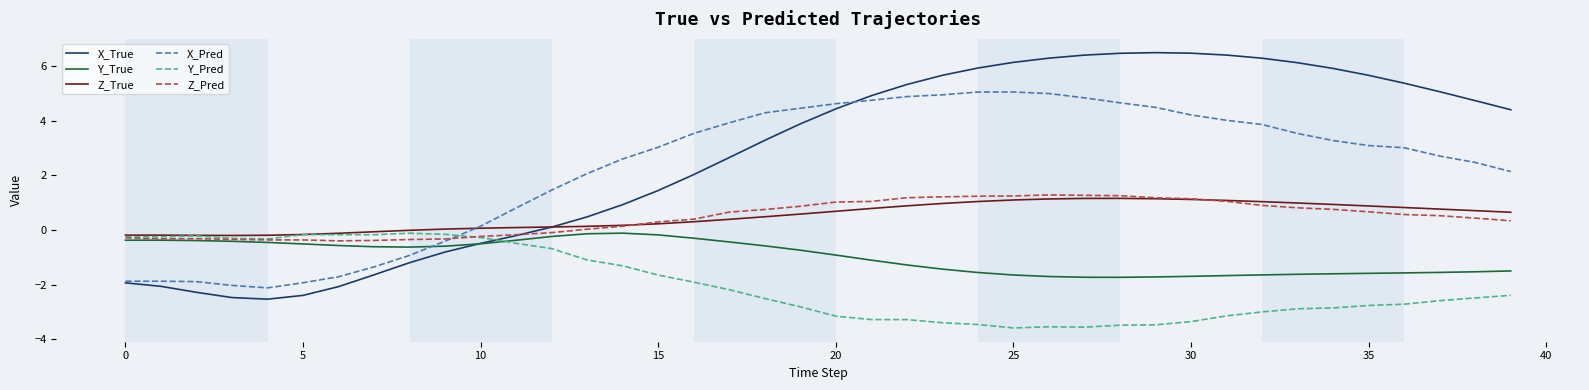

What is the minimum value for X_Pred?

-2.1